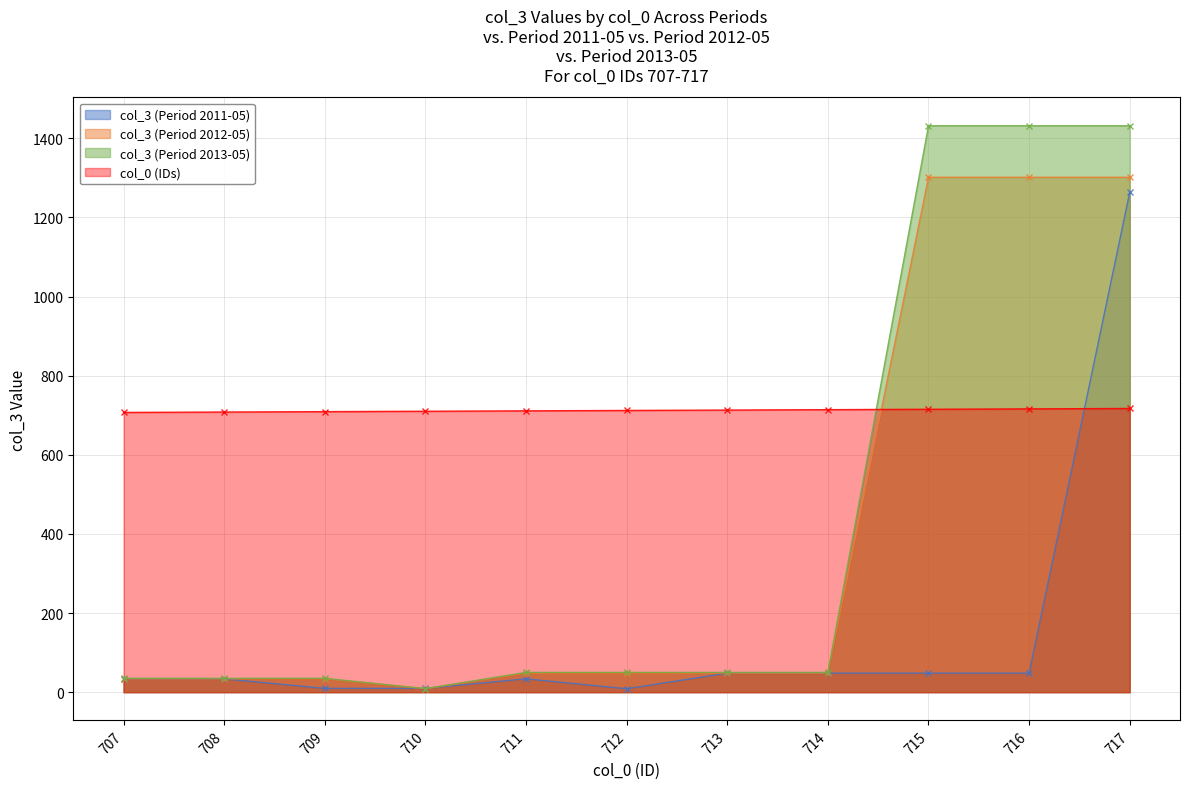

Reading left to right, list all the values displayed in this chart.

col_3 (Period 2011-05): 707=33.6	708=33.6	709=9.5	710=9.5	711=33.6	712=8.6	713=48.1	714=48.1	715=48.1	716=48.1	717=1263.5
col_3 (Period 2012-05): 707=33.6	708=33.6	709=33.6	710=8.6	711=48.1	712=48.1	713=48.1	714=48.1	715=1301.4	716=1301.4	717=1301.4
col_3 (Period 2013-05): 707=35.0	708=35.0	709=35.0	710=9.0	711=50.0	712=50.0	713=50.0	714=50.0	715=1431.5	716=1431.5	717=1431.5
col_0 (IDs): 707=707.0	708=708.0	709=709.0	710=710.0	711=711.0	712=712.0	713=713.0	714=714.0	715=715.0	716=716.0	717=717.0